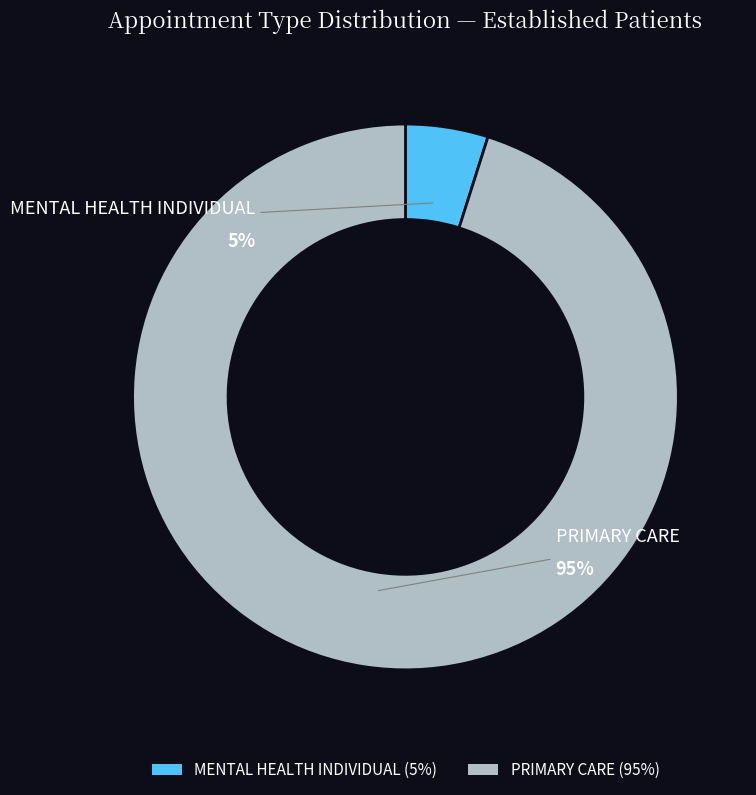

Does any single category account for the majority?

Yes